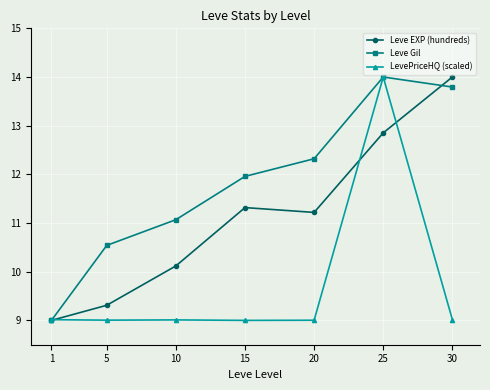

True or false: LevePriceHQ (scaled) and Leve EXP (hundreds) intersect in this chart.

True